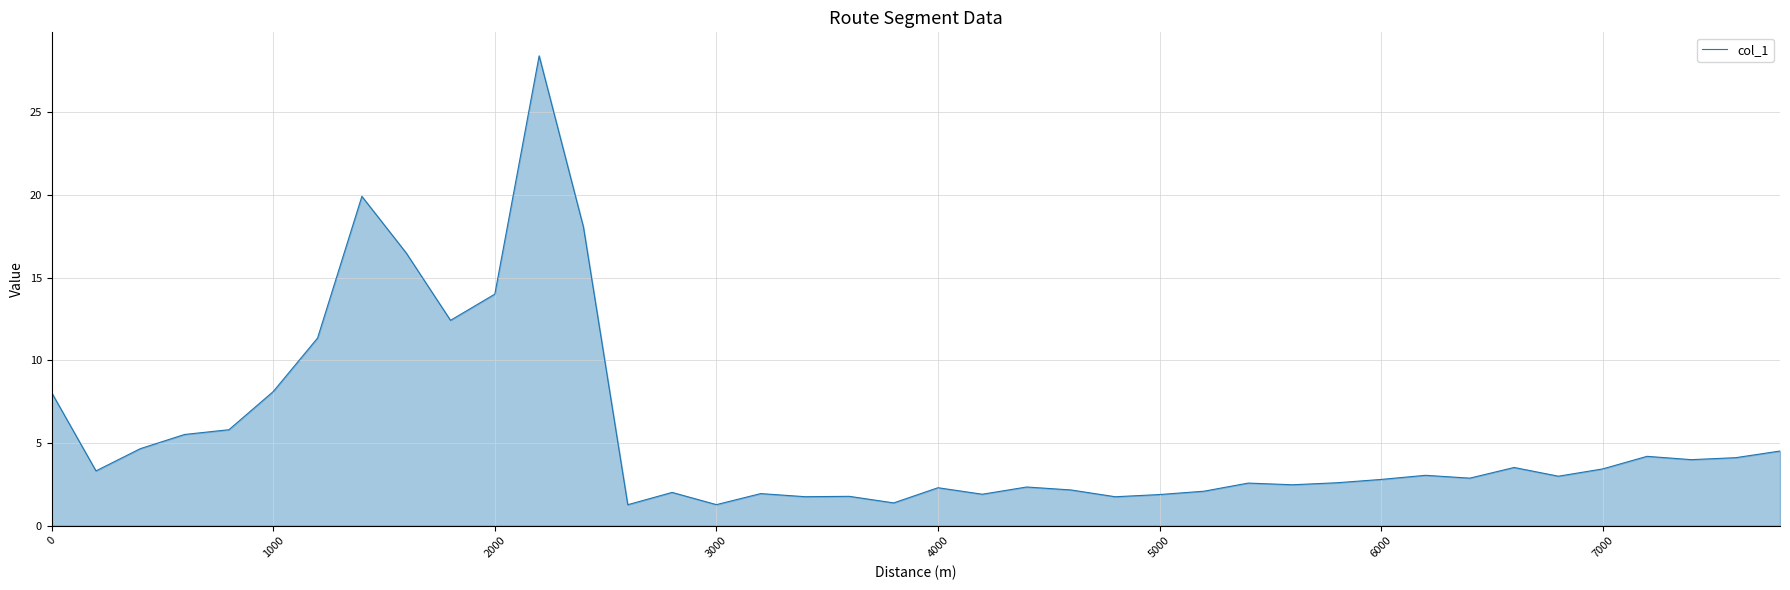

What is the difference between the maximum and minimum values?

27.2